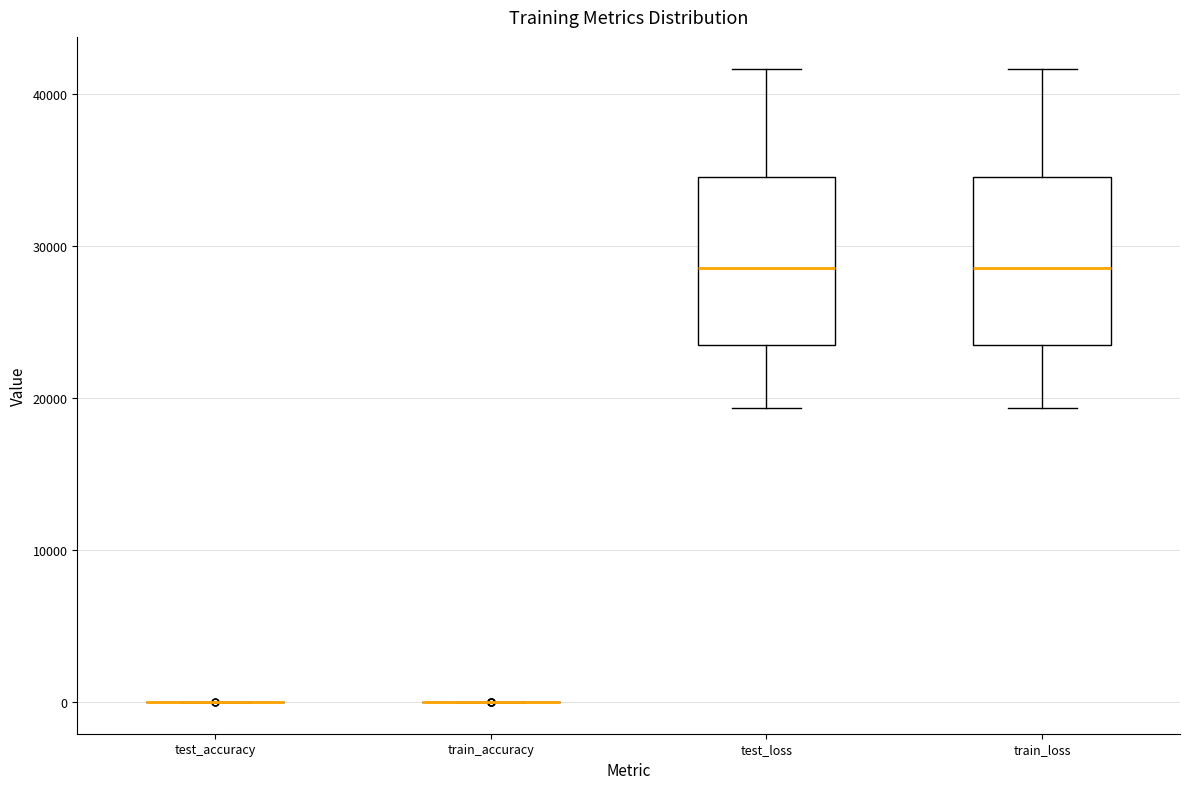

Reading left to right, transcribe this box plot: for each box, give where its median line is, the range the box spans, and where its two whiskers end, as read against the y-axis. The values are not printed on the chart, so give them approximately, as read against the axis.

test_accuracy: box collapsed to a line at 0, whiskers 0 to 0
train_accuracy: box collapsed to a line at 0, whiskers 0 to 0
test_loss: median 29000, box 24000 to 35000, whiskers 19000 to 42000
train_loss: median 29000, box 24000 to 35000, whiskers 19000 to 42000